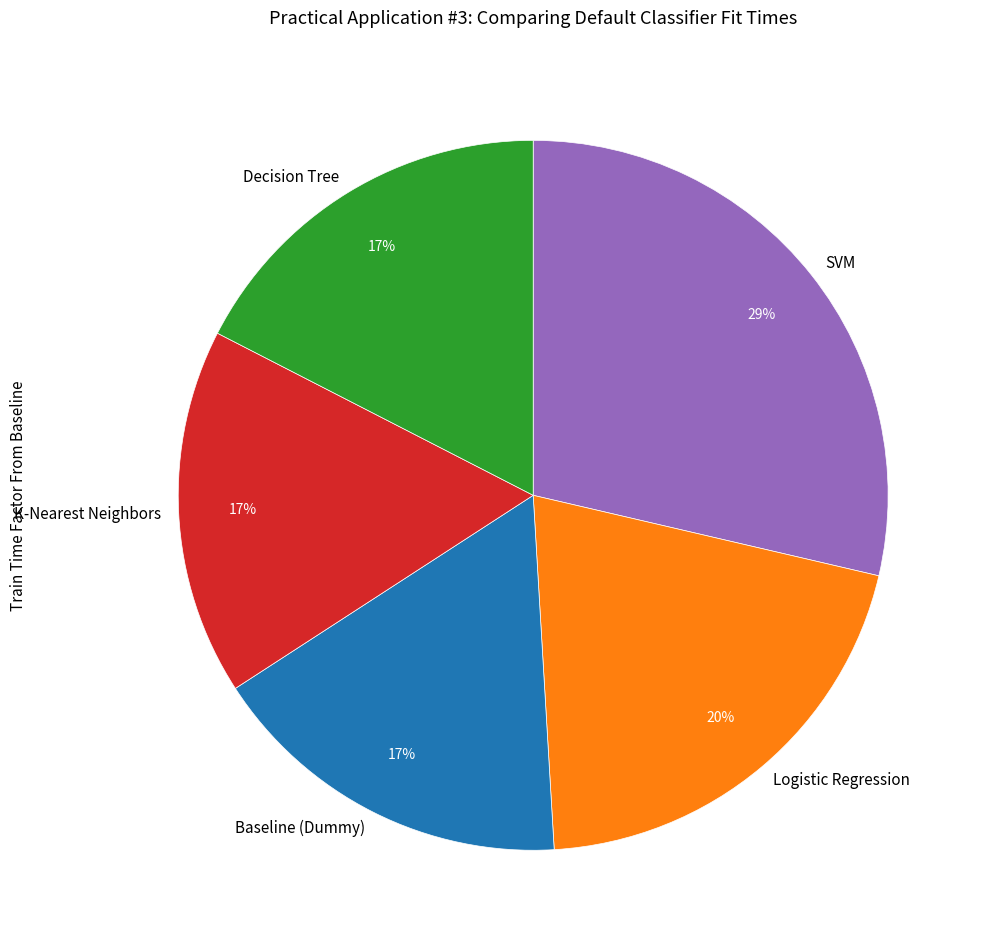

Do K-Nearest Neighbors and SVM together represent more than half of the pie?

No